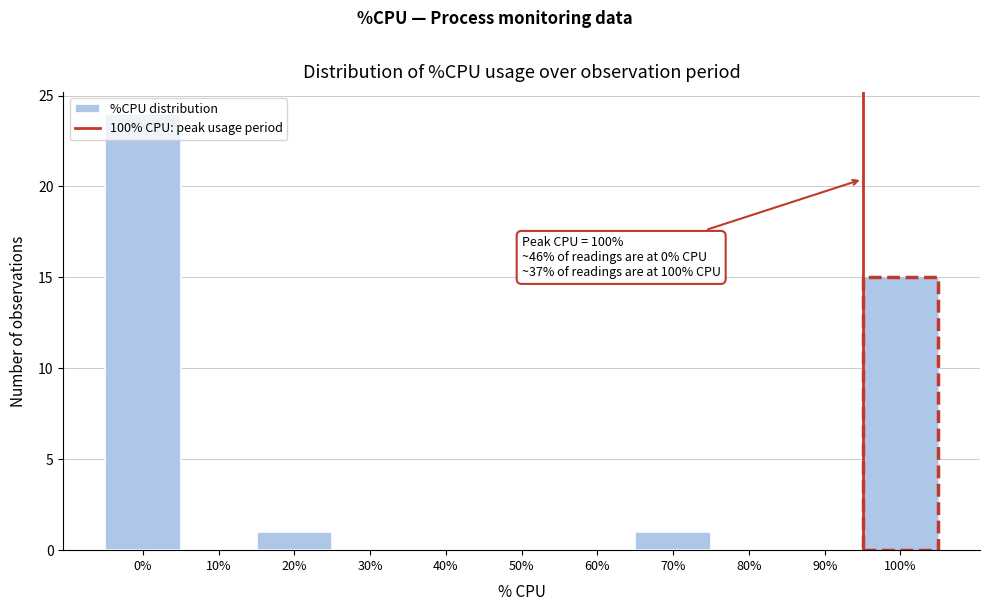

What is the change in value from 40% to 100%?

+15